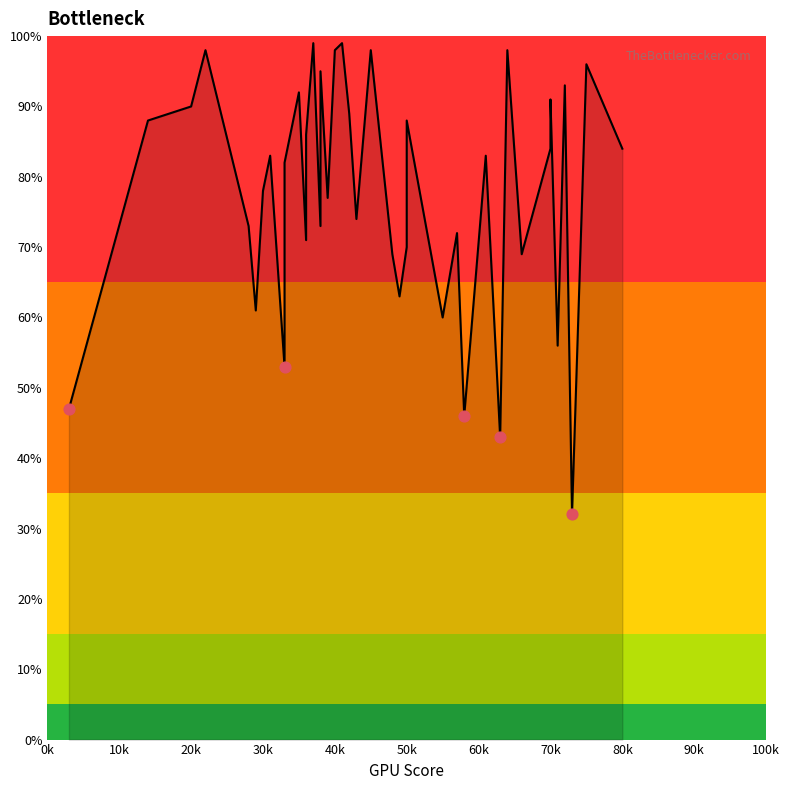

Approximately how many times larger is the value at 23 compared to 4?

0.9